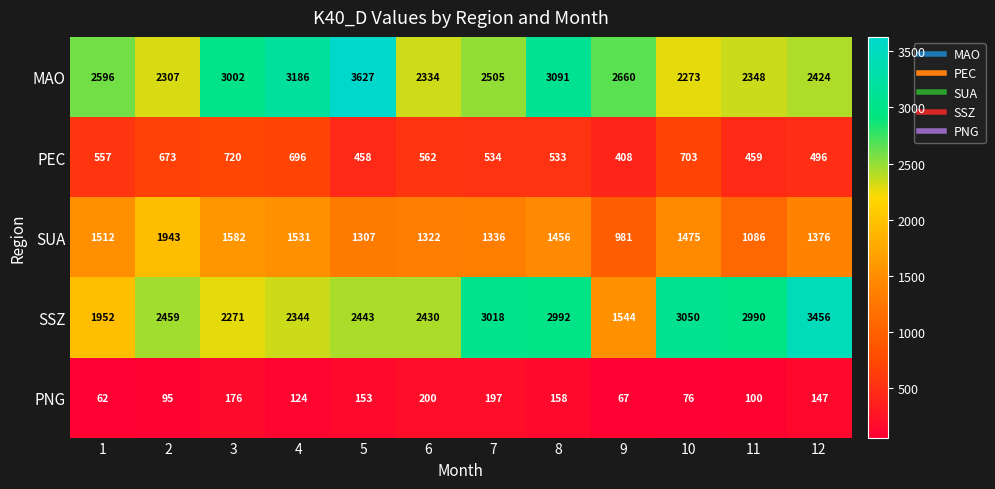

What is the difference between the maximum and minimum values in the MAO series?

1354